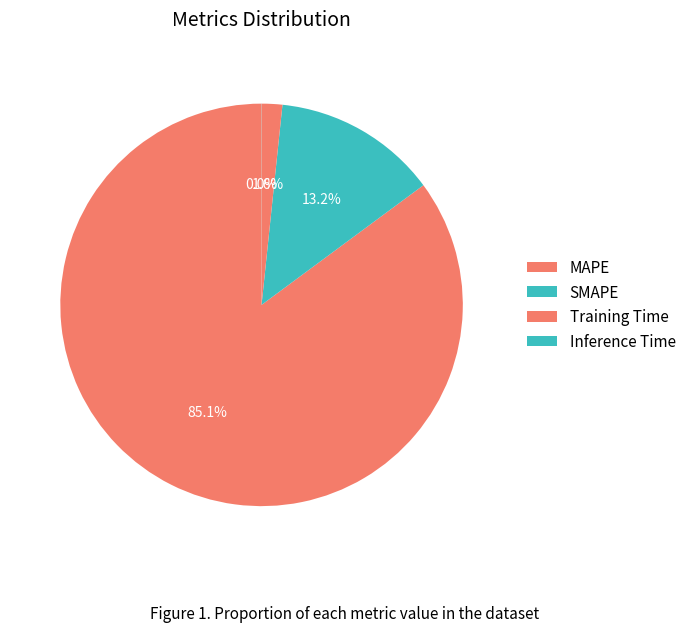

What percentage is NOT represented by SMAPE?

86.8%